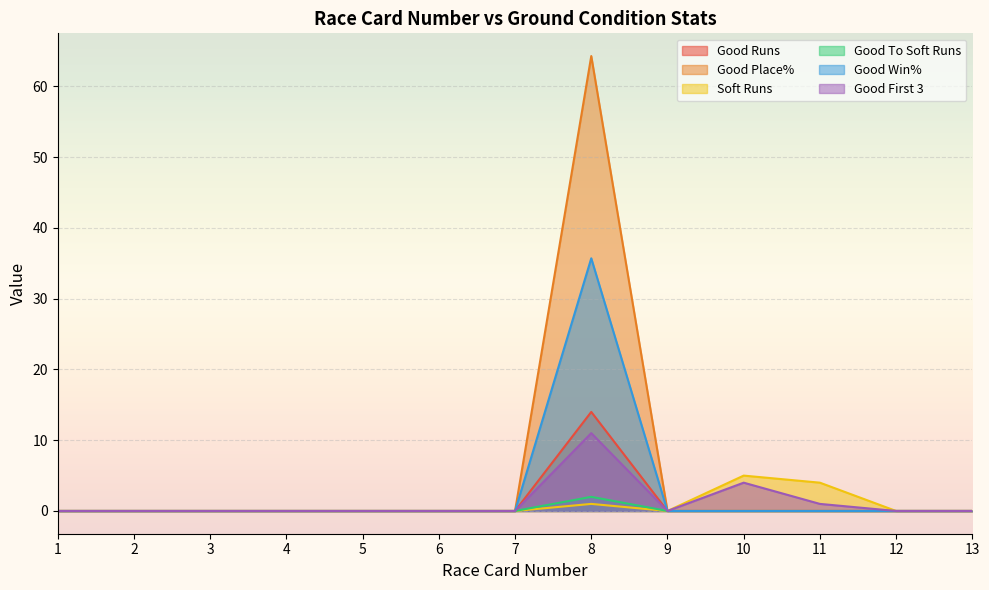

What value does the Soft Runs series have at 8?

1.0